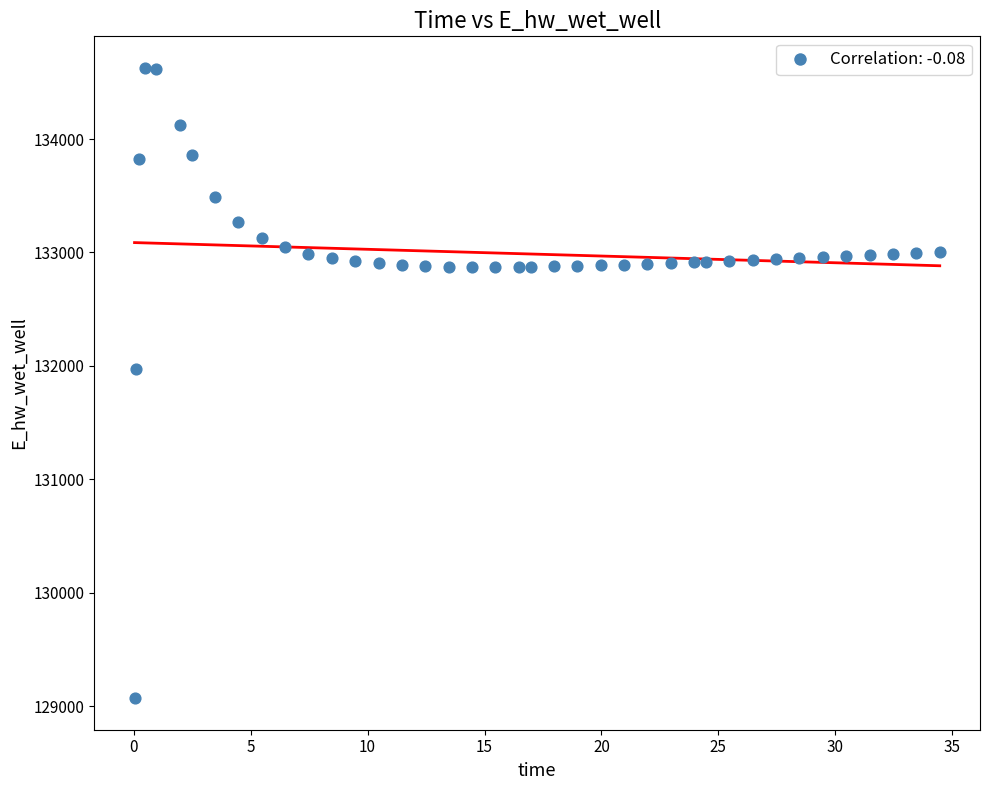

What Y value in the scatter plot is closest to 131849?

131970.0